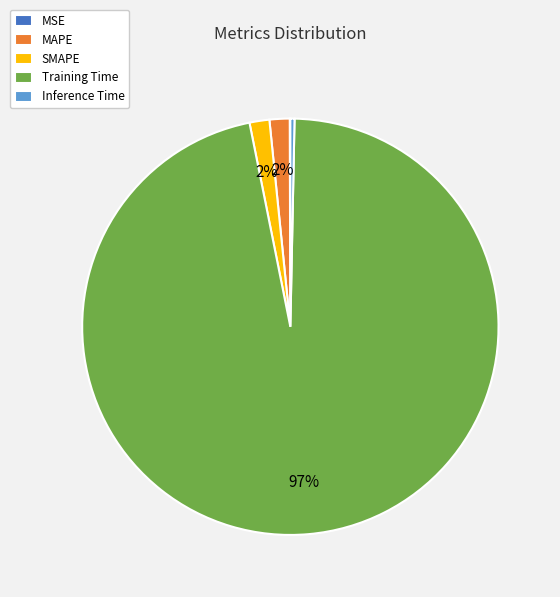

Is the sum of Inference Time and MAPE greater than half?

No